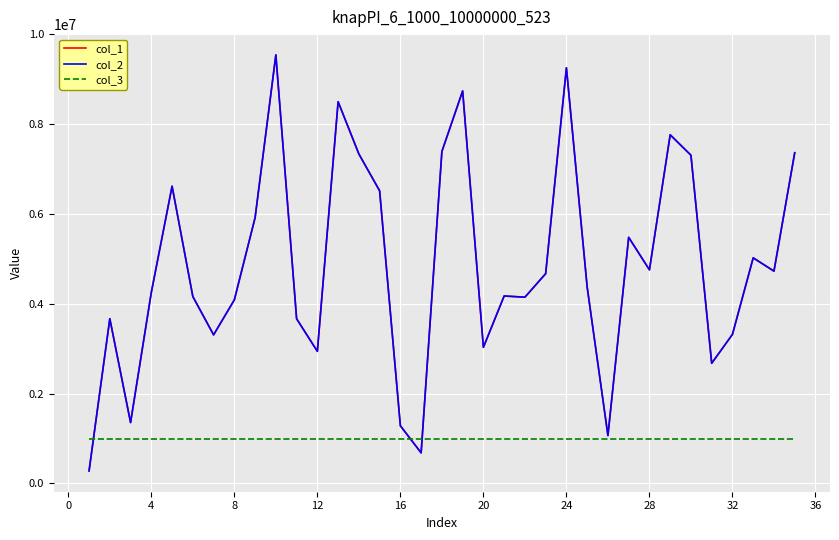

How many interior local valleys does the col_1 series have?

10